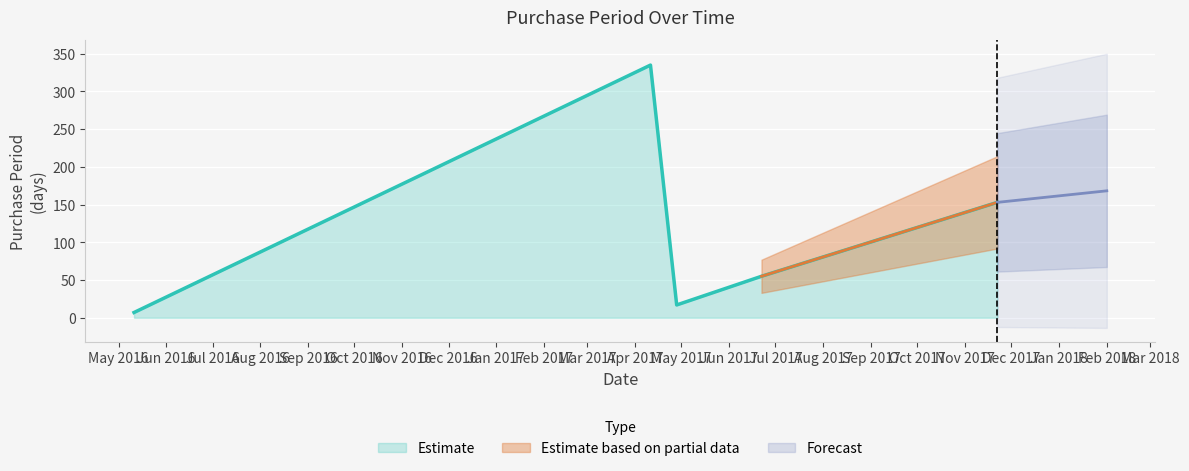

Where is the first local maximum?

2017-04-11